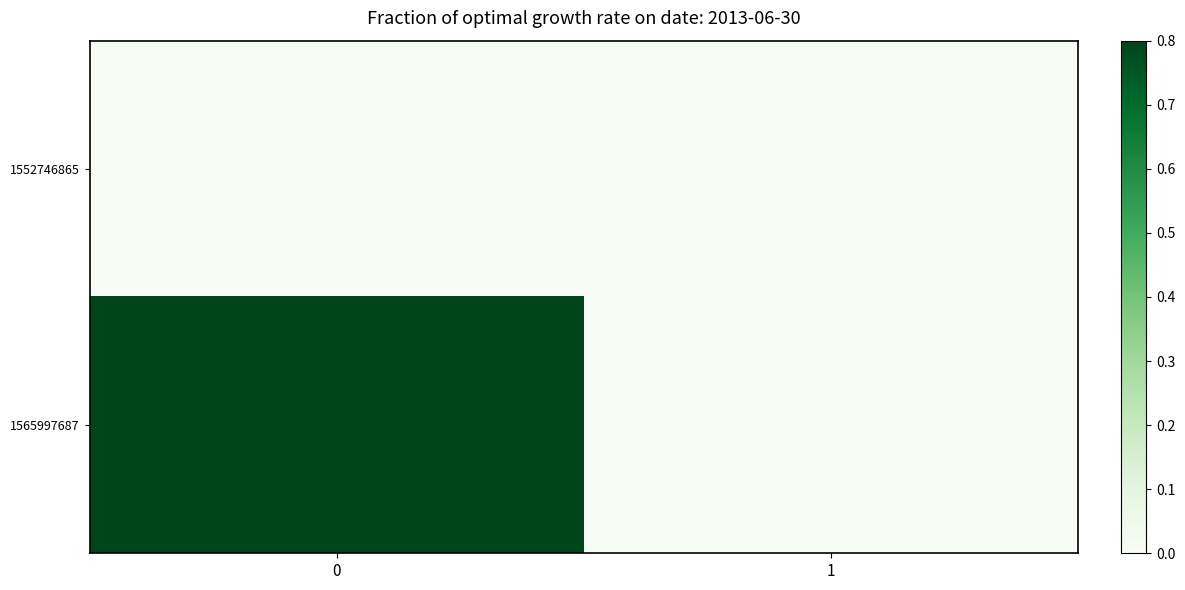

Which has a higher value, 1 or 0?

1